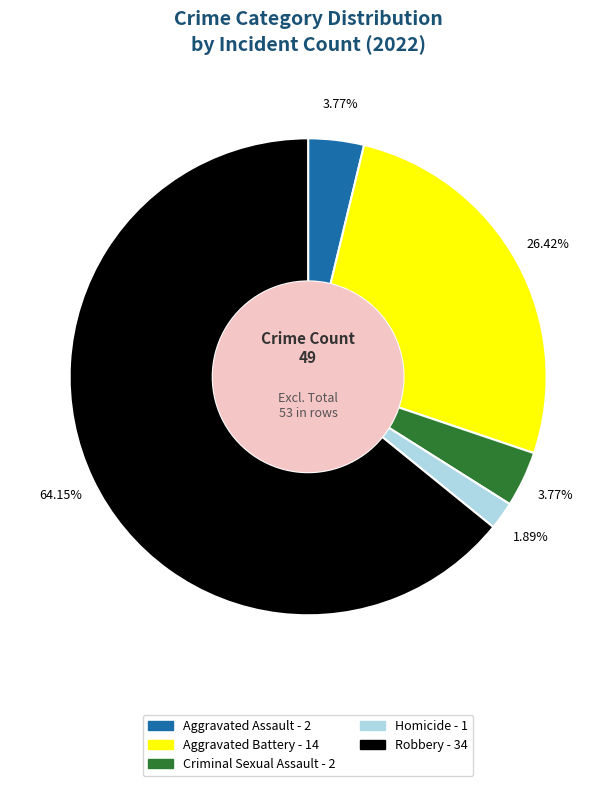

Is there any slice that represents more than half of the pie?

Yes